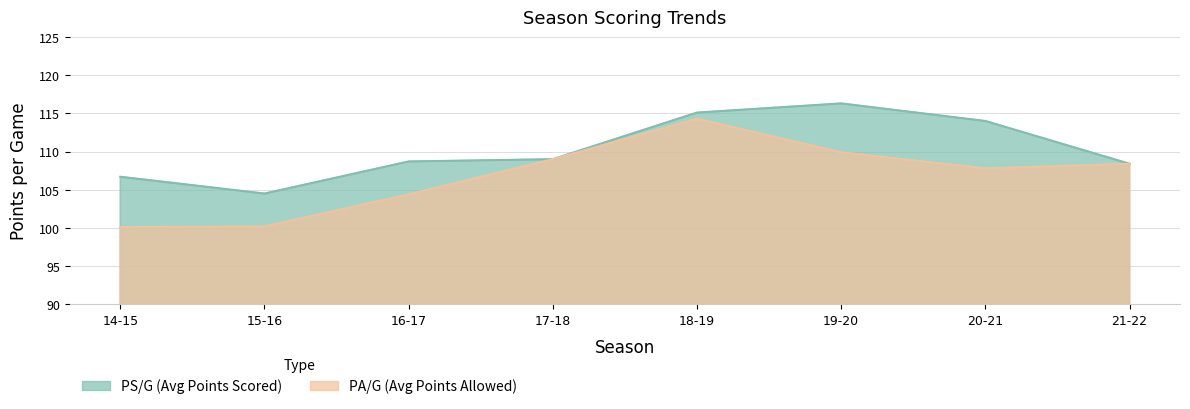

Does the chart have visible grid lines?

Yes